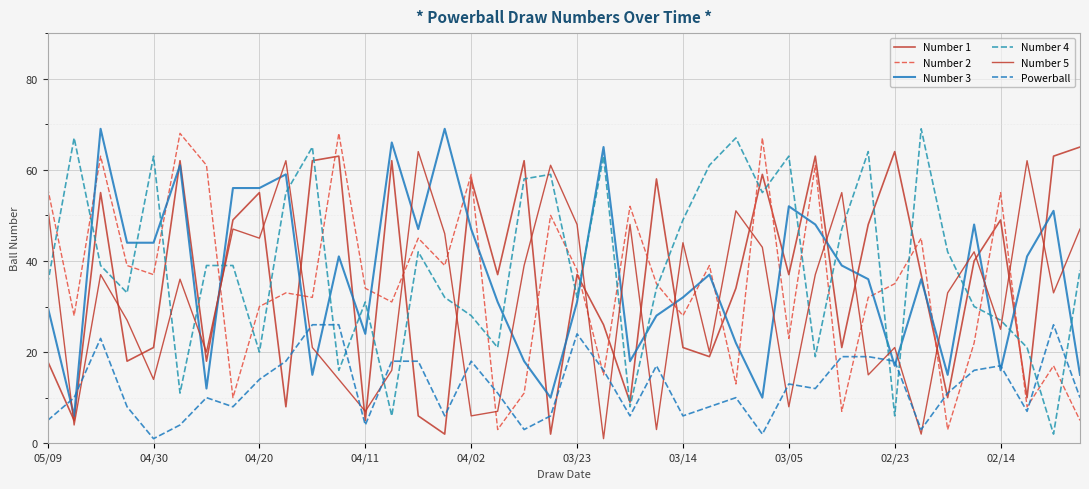

Which series has the widest spread of values?

Number 4